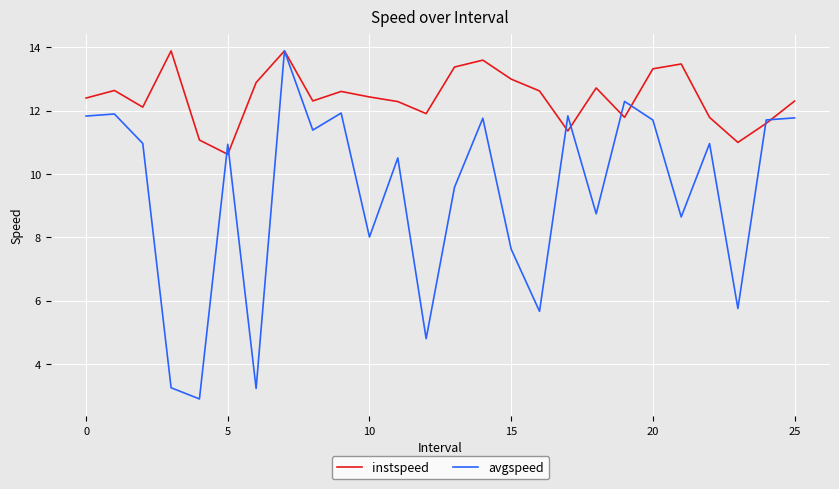

Rank the series by their average value, from lowest to highest.

avgspeed, instspeed